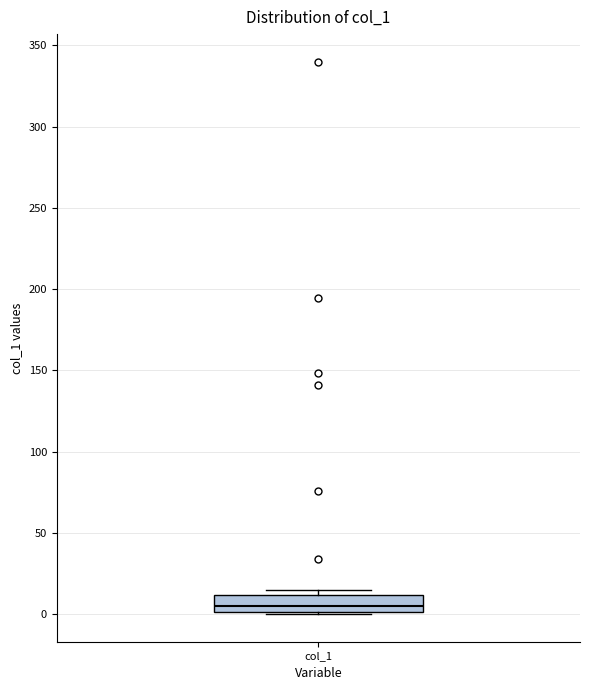

Where is the lower edge of the box for col_1 on the y-axis? The values are not printed on the chart, so give them approximately, as read against the axis.

0